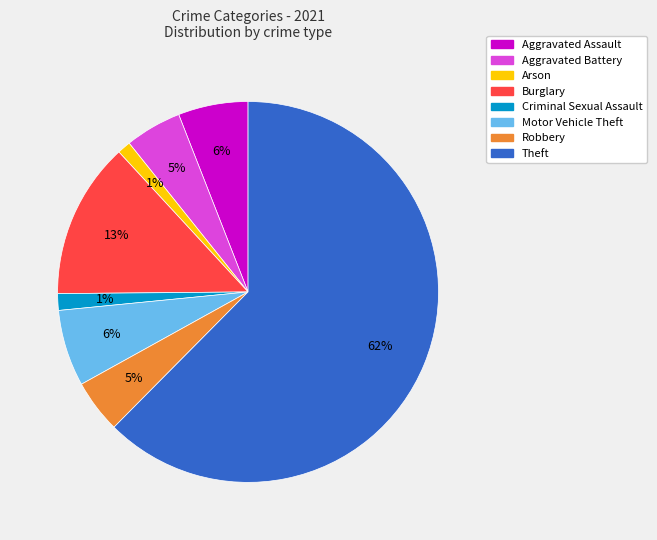

Between Robbery and Aggravated Assault, which is larger?

Aggravated Assault